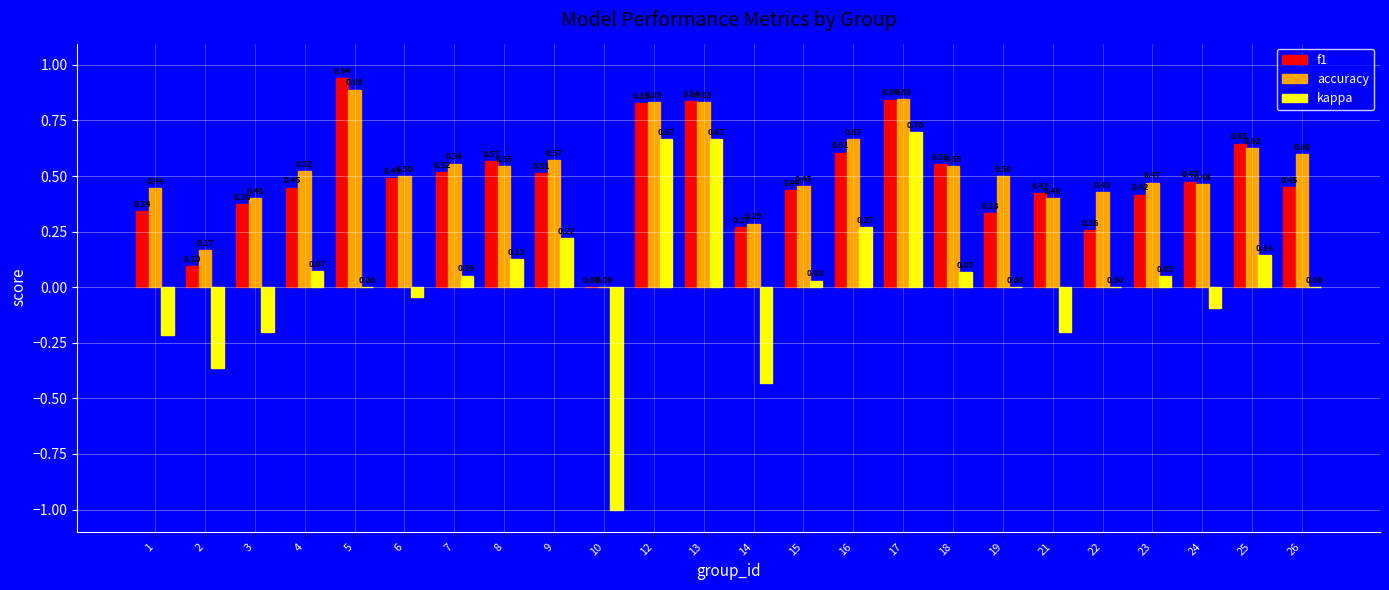

What is the total value across all series at 8?

1.2